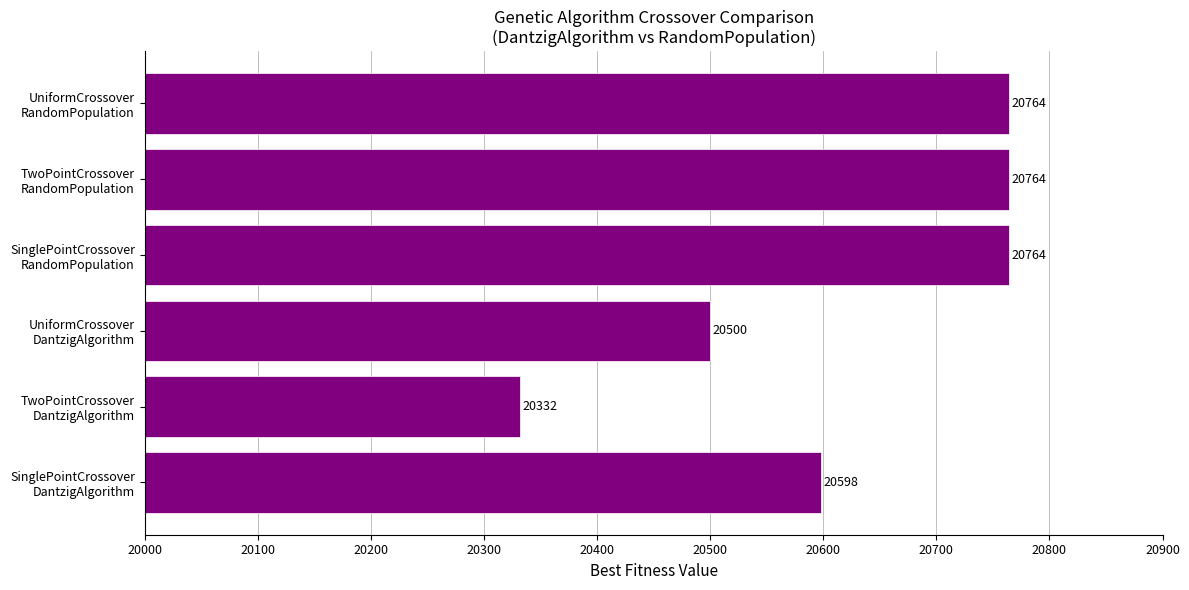

What is the average value?

20620